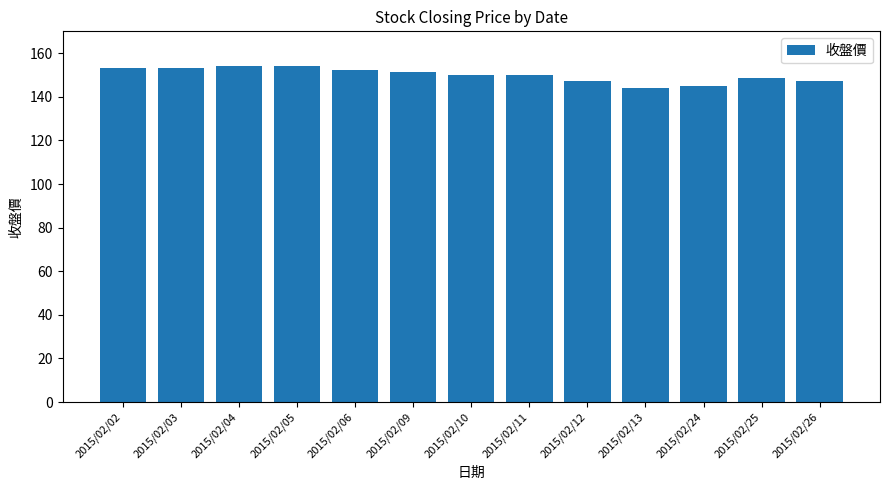

What is the change in value from 2015/02/09 to 2015/02/11?

-1.5